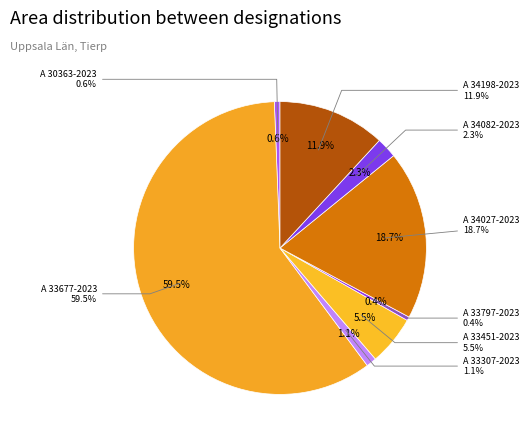

How many slices are in this pie chart?

8